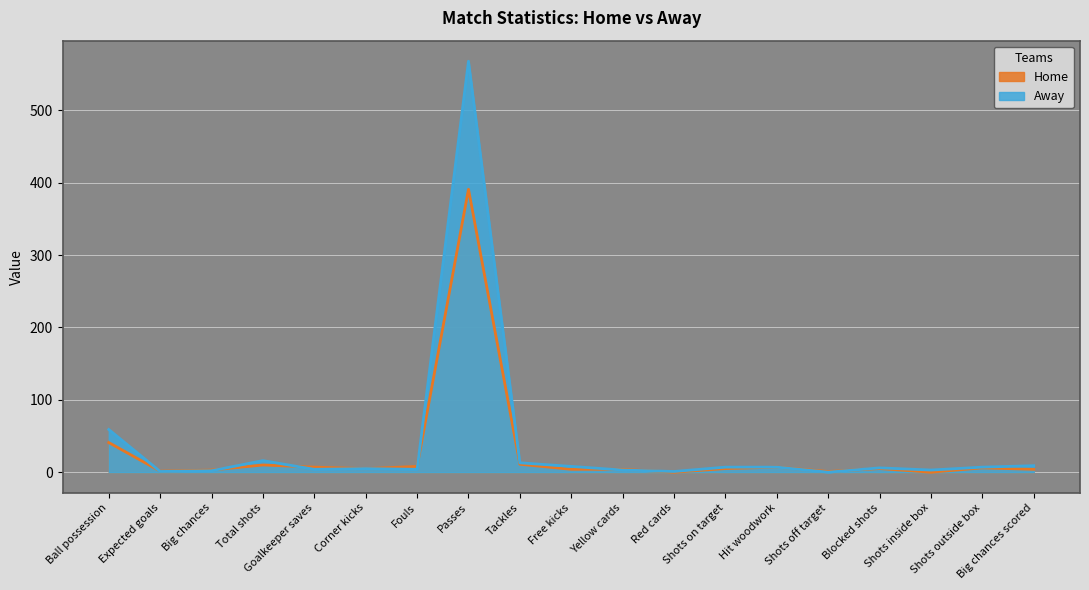

At which category does Home reach its first local peak?

Total shots